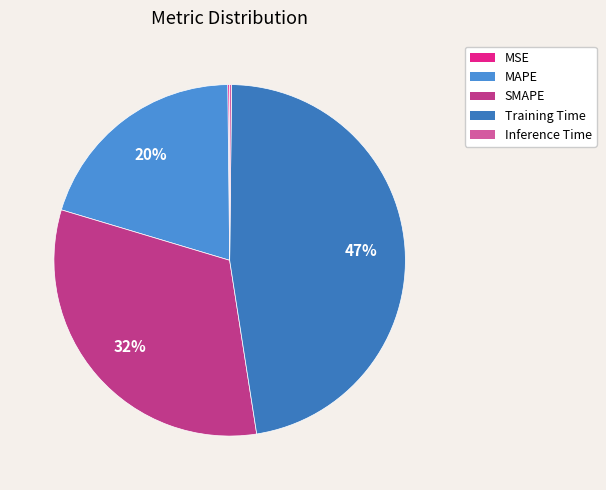

What percentage is NOT represented by MSE?

99.8%